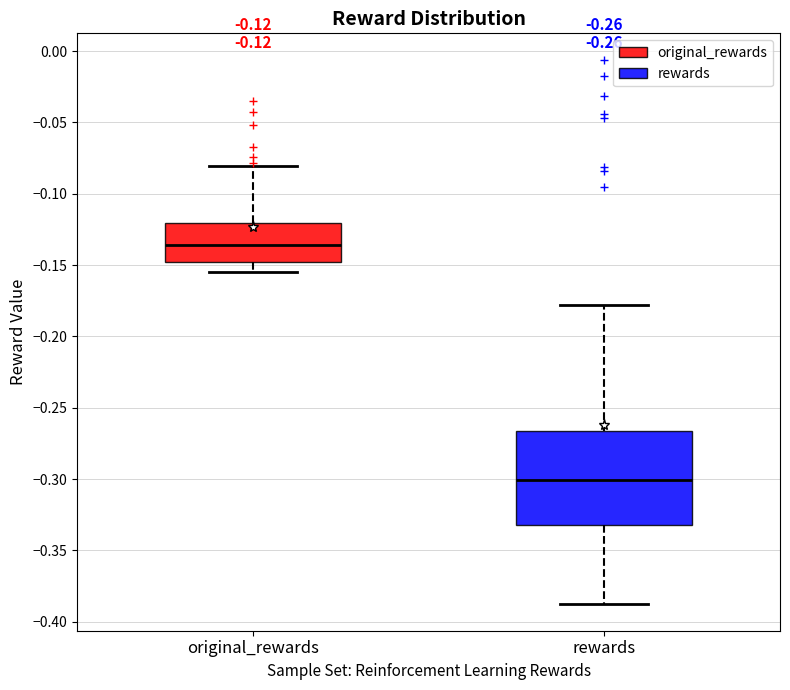

Which box has the lowest median line?

rewards